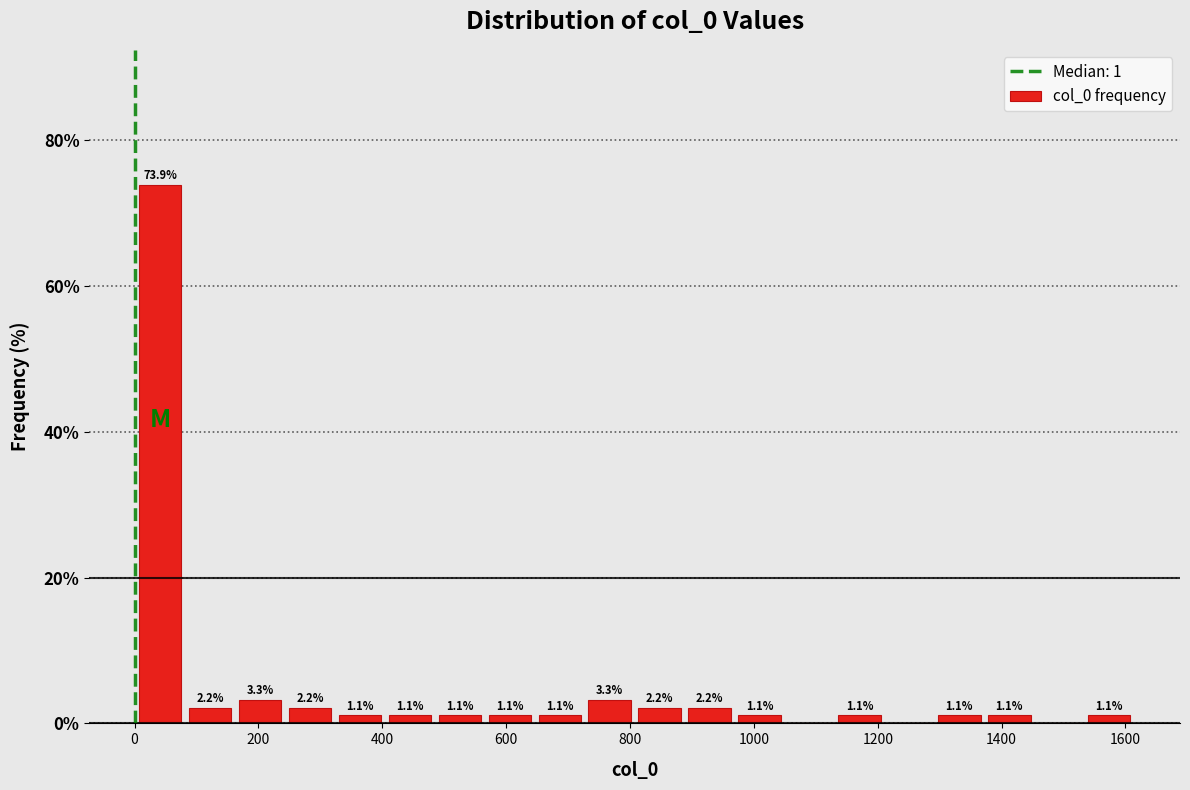

Over which range of the x-axis is the bar tallest?

0 to 80